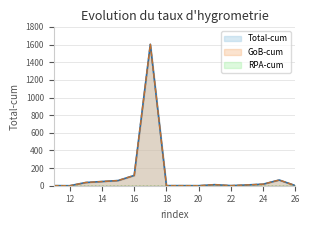

Which category has the lowest value across all series?

12